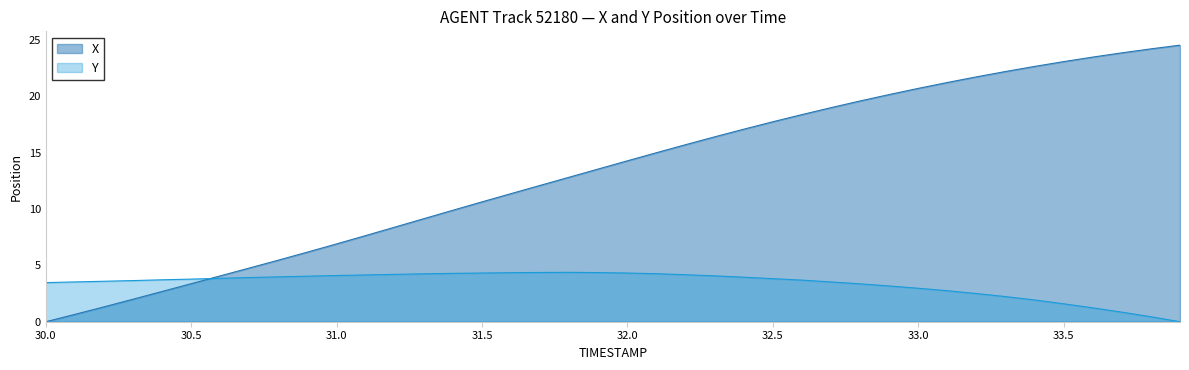

Rank the series by their average value, from lowest to highest.

Y, X